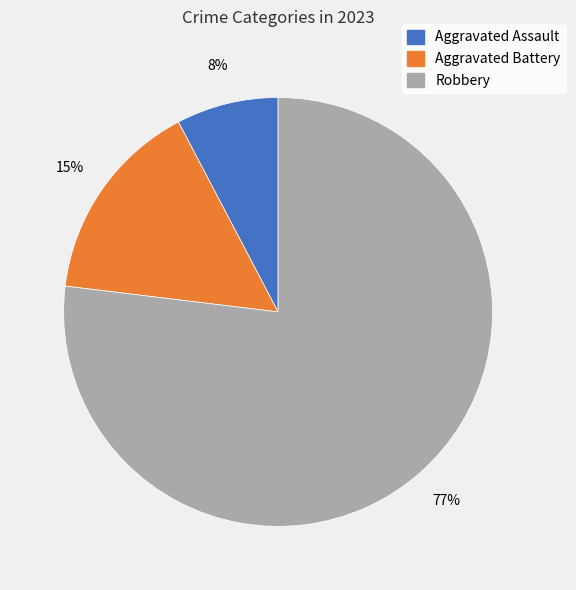

Is there a majority slice in this chart?

Yes